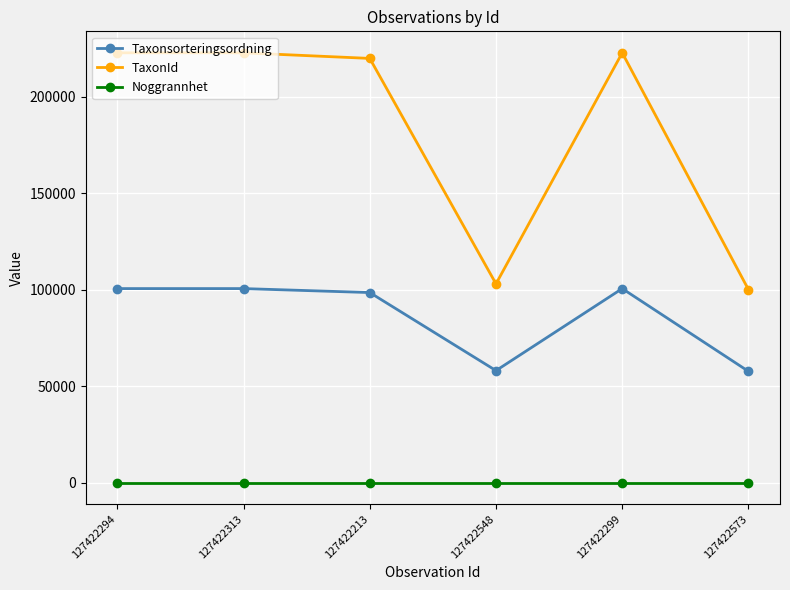

What is the maximum value shown in the chart?

222771